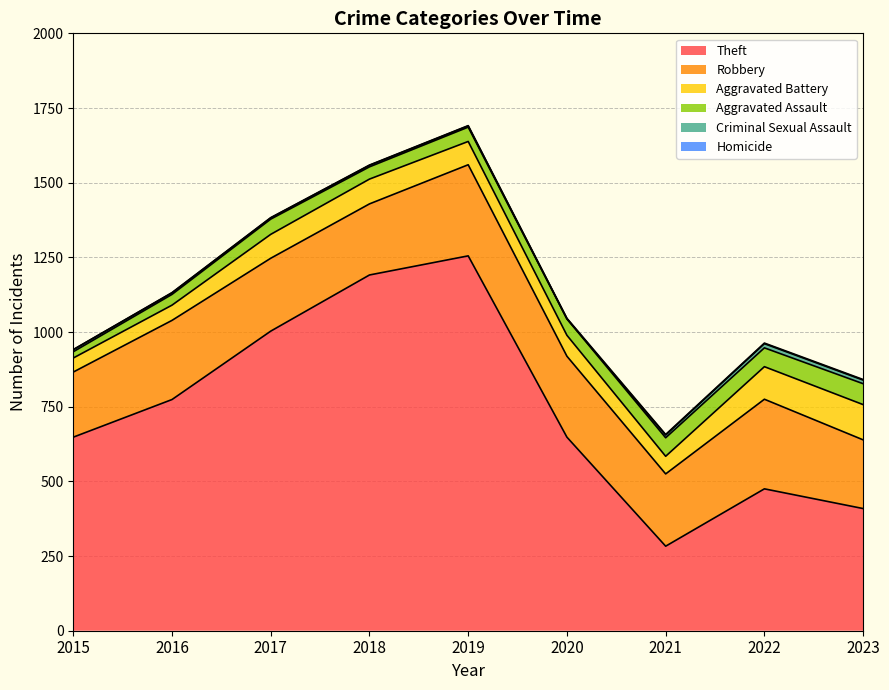

Between 2019 and 2021, which series saw the biggest shift?

Theft